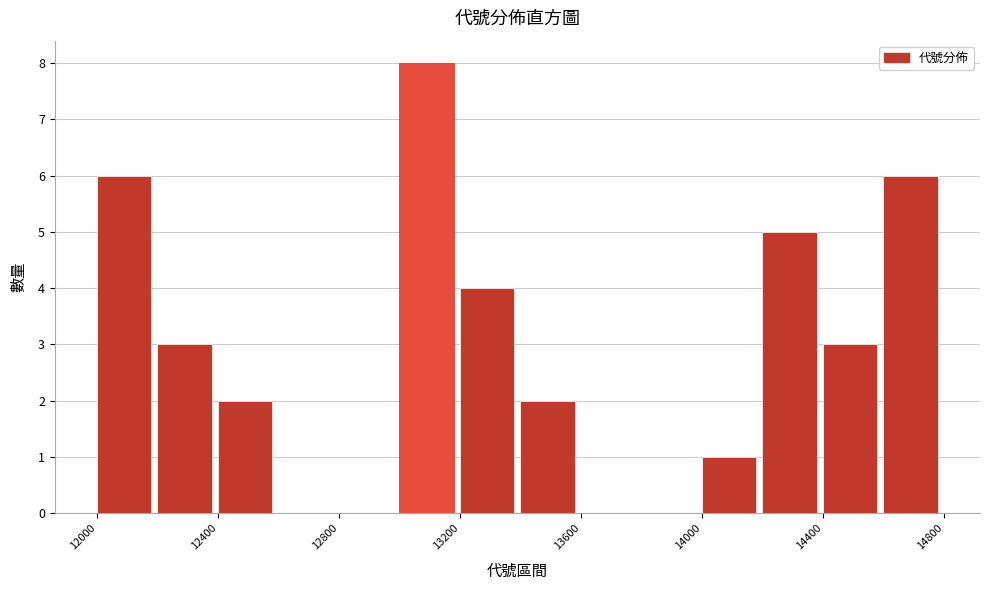

Reading left to right, list every bar in this chart as the range it spans on the x-axis followed by its height. The values are not printed on the chart, so give them approximately, as read against the axis.

12000 to 12200: 6
12200 to 12400: 3
12400 to 12600: 2
12600 to 12800: 0
12800 to 13000: 0
13000 to 13200: 8
13200 to 13400: 4
13400 to 13600: 2
13600 to 13800: 0
13800 to 14000: 0
14000 to 14200: 1
14200 to 14400: 5
14400 to 14600: 3
14600 to 14800: 6